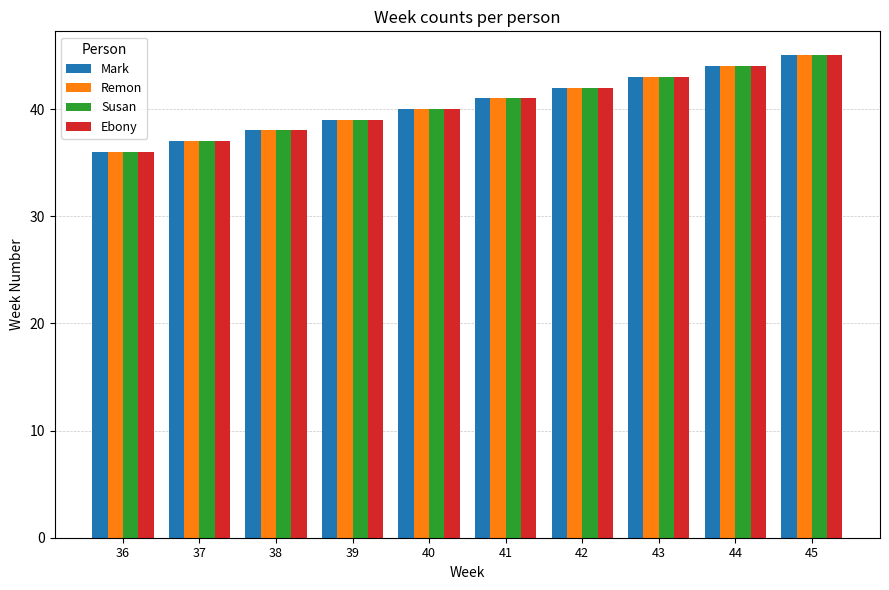

Is the value of Remon at 41 greater than the value of Mark at 36?

Yes